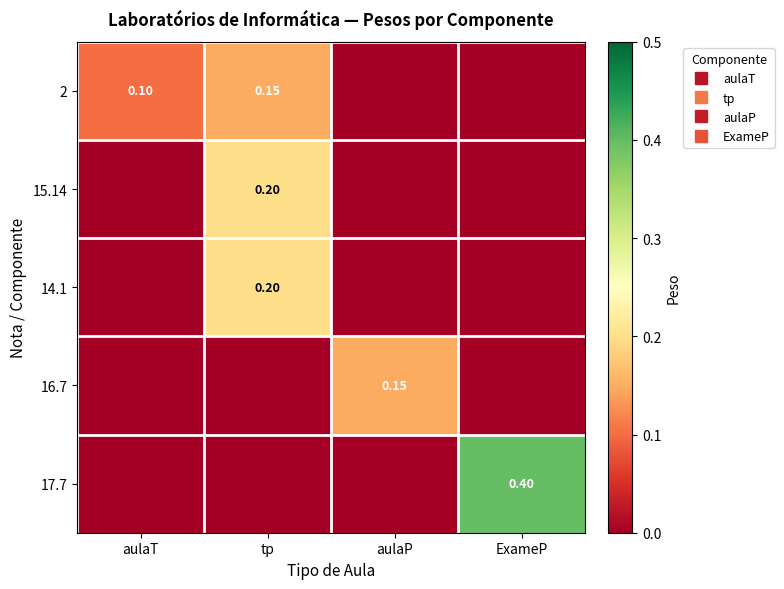

Which series has the largest total across all categories?

17.7